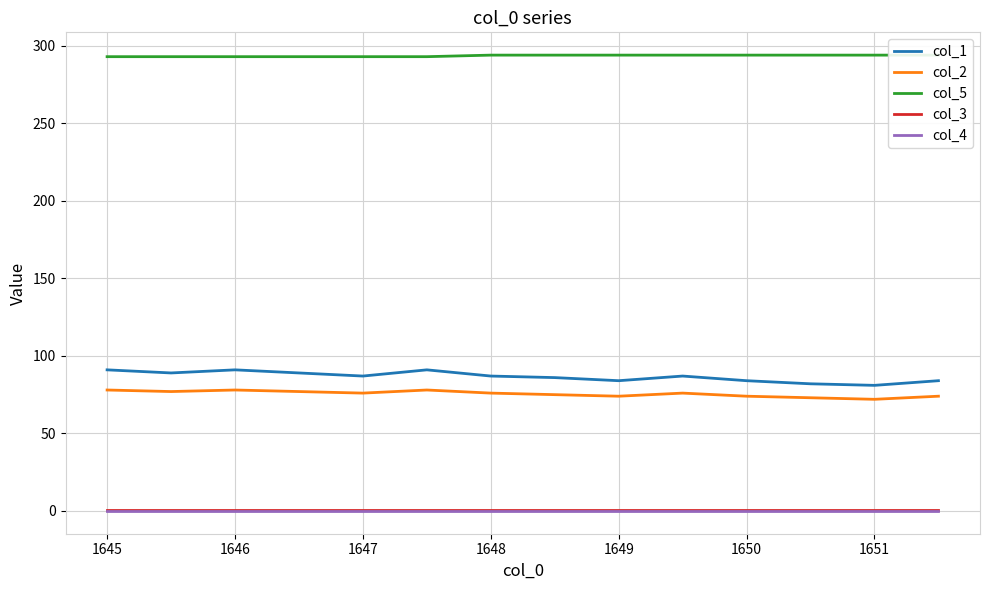

The value of col_2 at 1645 is 78.0. True or false?

True